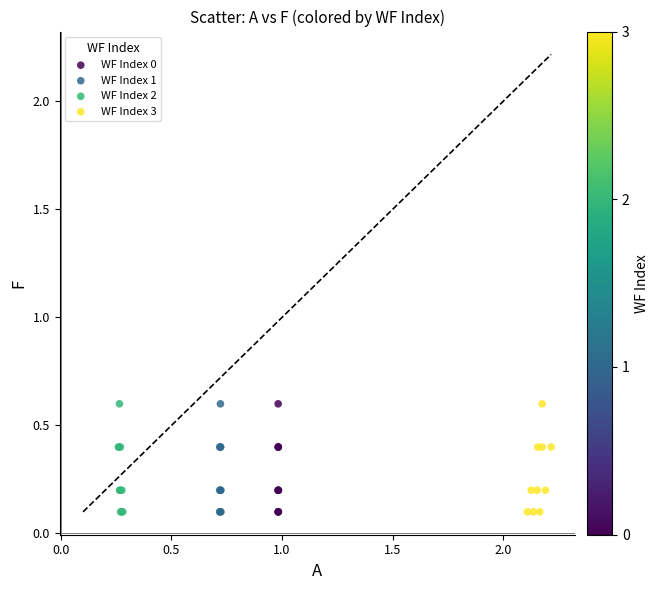

Which series has the widest spread of Y values?

WF Index 2